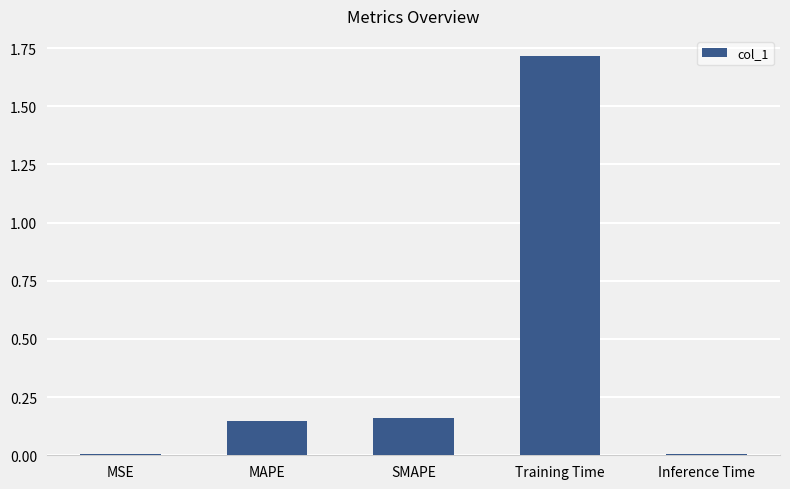

The chart shows a value of 0.0 at Inference Time. True or false?

True